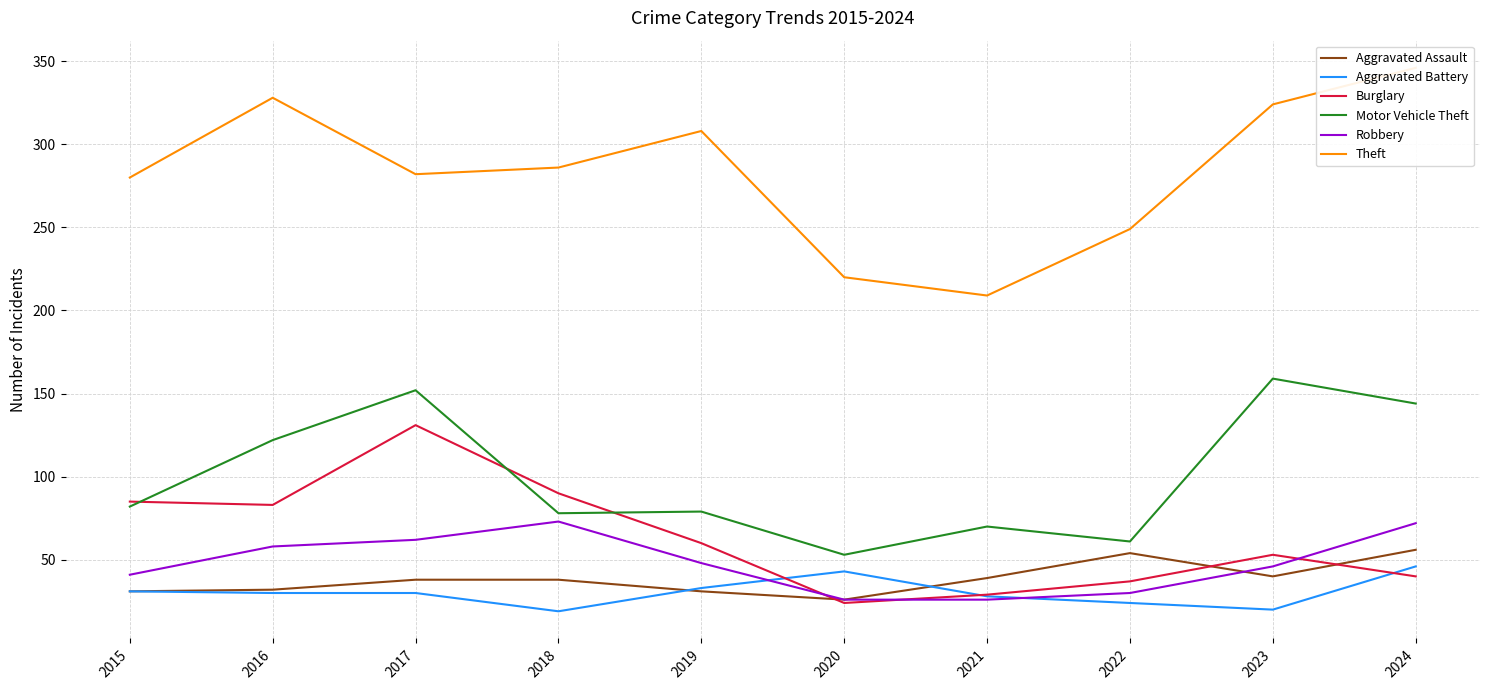

Is the value of Theft at 2021 greater than the value of Aggravated Assault at 2019?

Yes